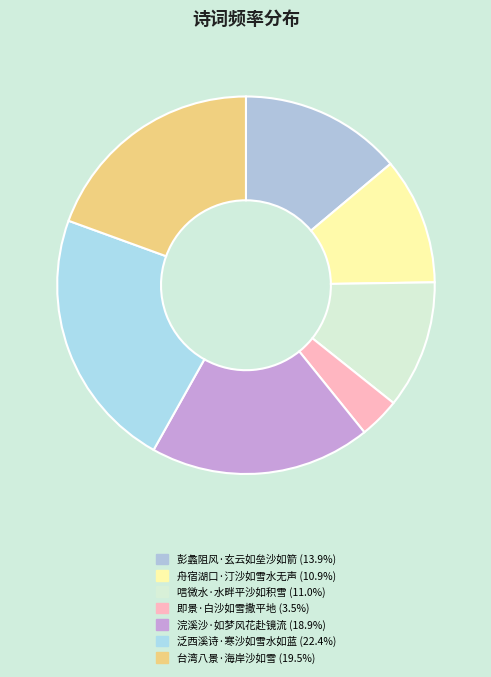

What is the smallest slice in the pie chart?

即景·白沙如雪撒平地